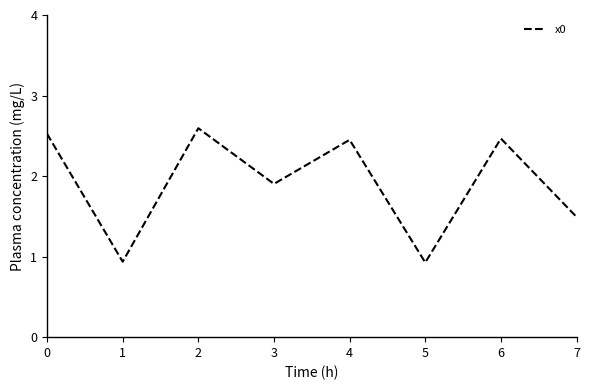

What is the change in value from 2 to 5?

-1.7